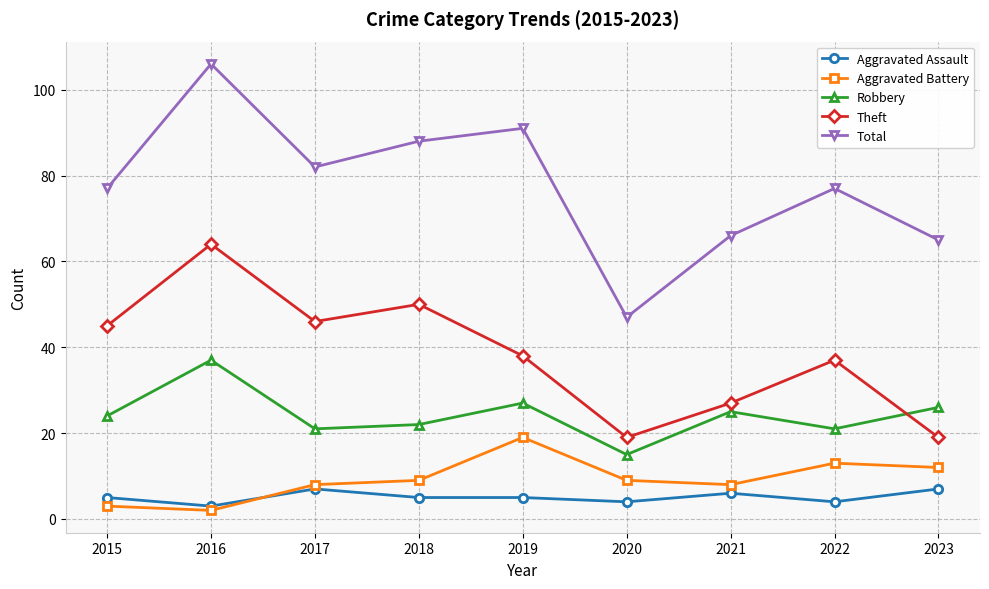

The value of Theft at 2016 is 84. True or false?

False